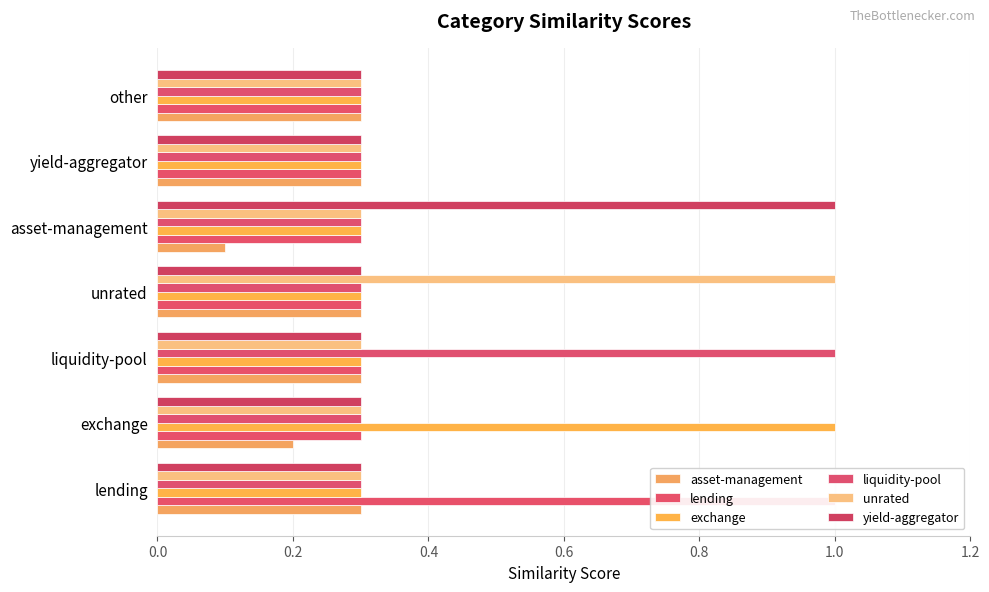

Reading left to right, what are all the values shown in this chart?

asset-management: 0.3	0.2	0.3	0.3	0.1	0.3	0.3
lending: 1.0	0.3	0.3	0.3	0.3	0.3	0.3
exchange: 0.3	1.0	0.3	0.3	0.3	0.3	0.3
liquidity-pool: 0.3	0.3	1.0	0.3	0.3	0.3	0.3
unrated: 0.3	0.3	0.3	1.0	0.3	0.3	0.3
yield-aggregator: 0.3	0.3	0.3	0.3	1.0	0.3	0.3